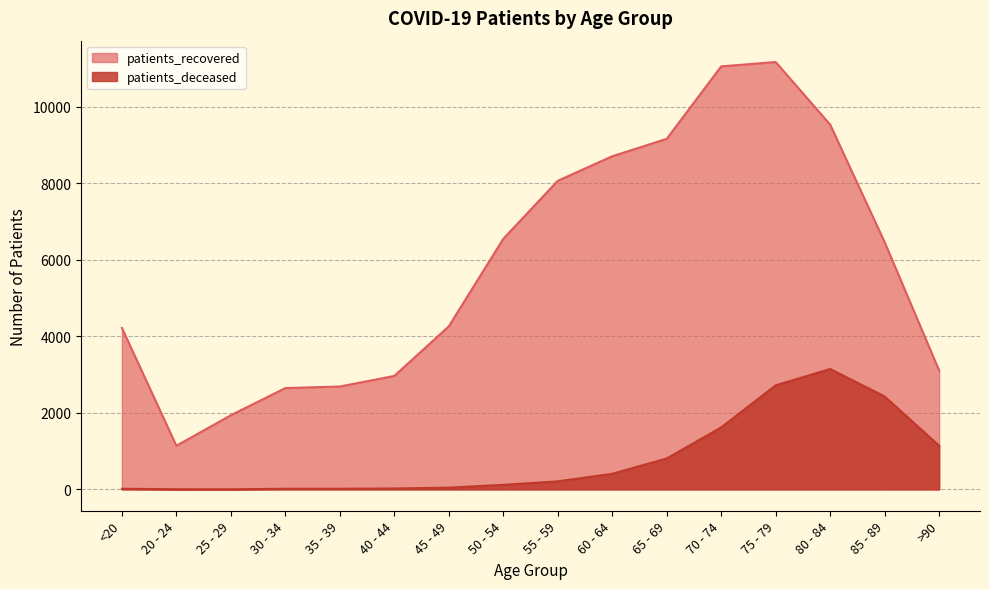

Which series has the widest spread of values?

patients_recovered